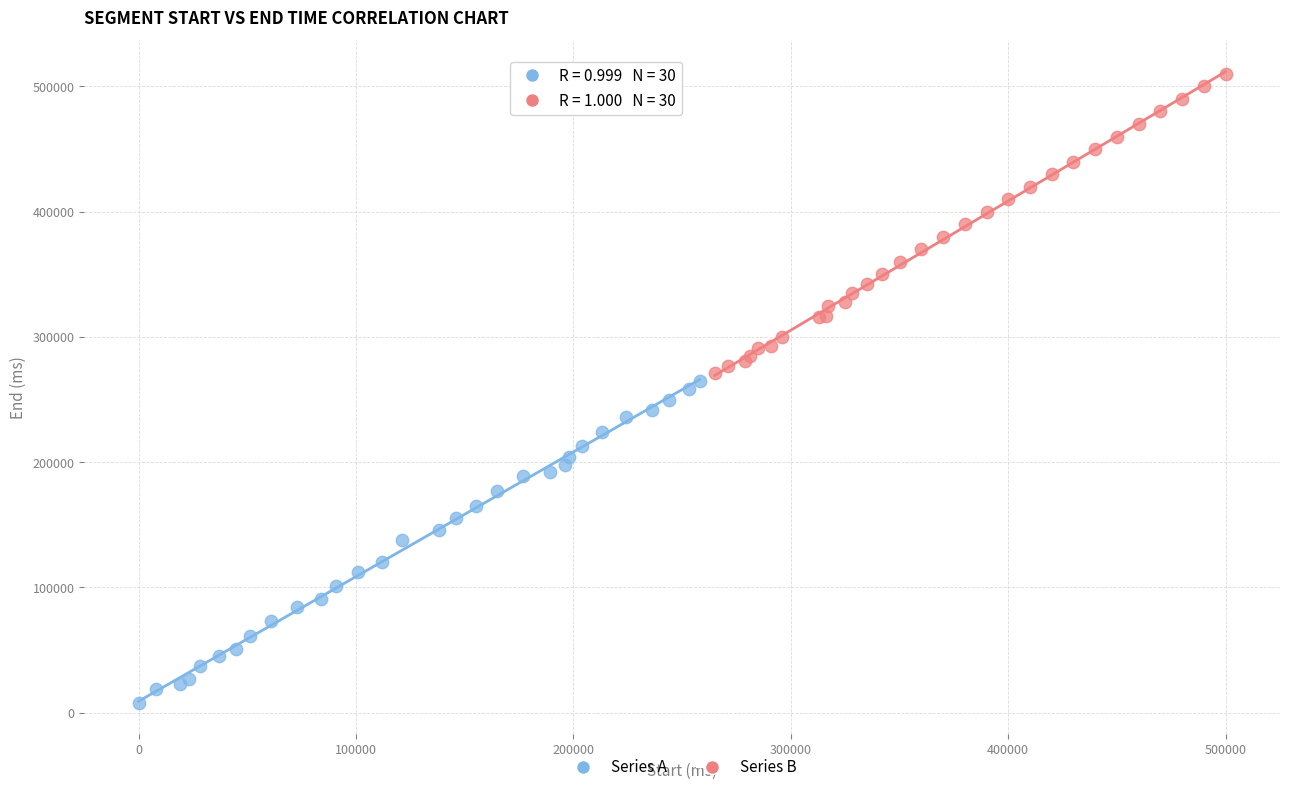

Which series has the largest Y range (max minus min)?

Series A